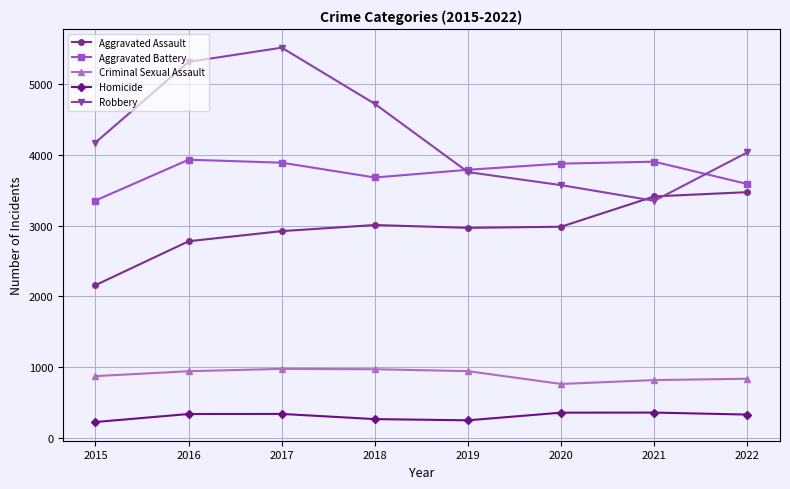

Rank the series at 2016 from lowest to highest value.

Homicide, Criminal Sexual Assault, Aggravated Assault, Aggravated Battery, Robbery